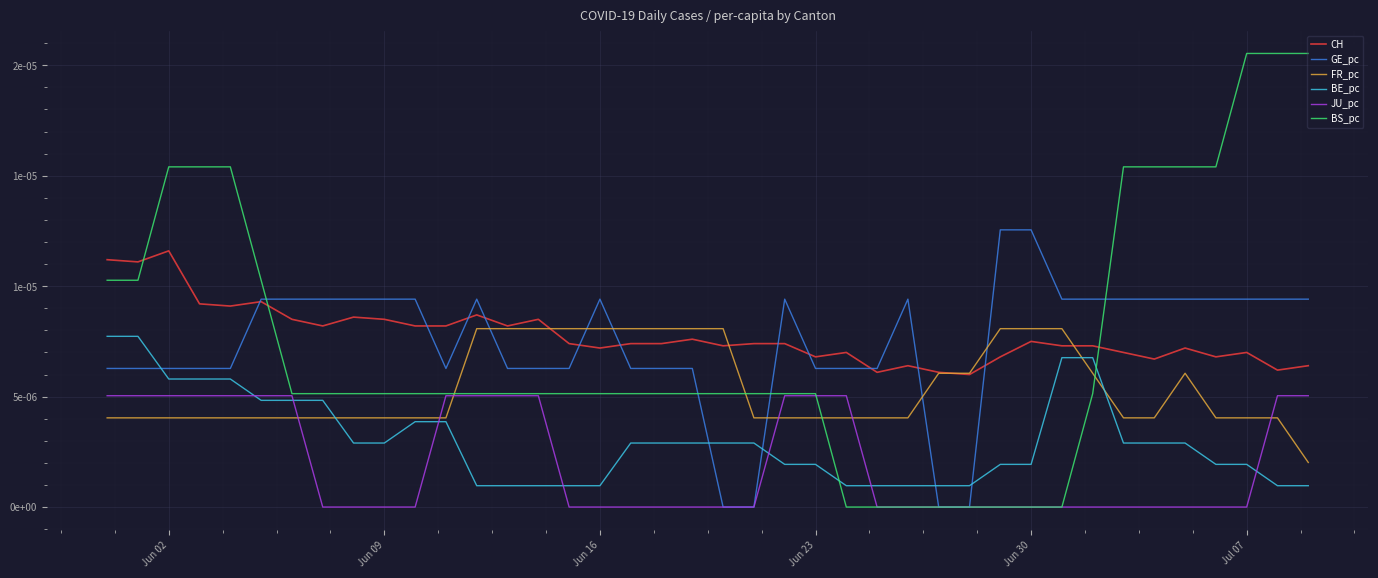

In FR_pc, how many points are higher than both neighbors (excluding endpoints)?

1